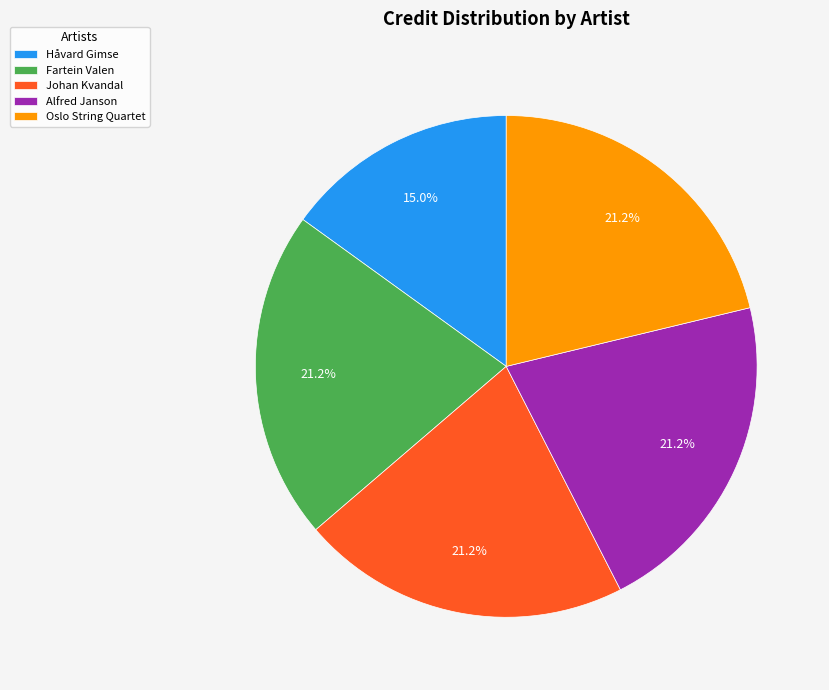

Does Oslo String Quartet represent more than half of the total?

No